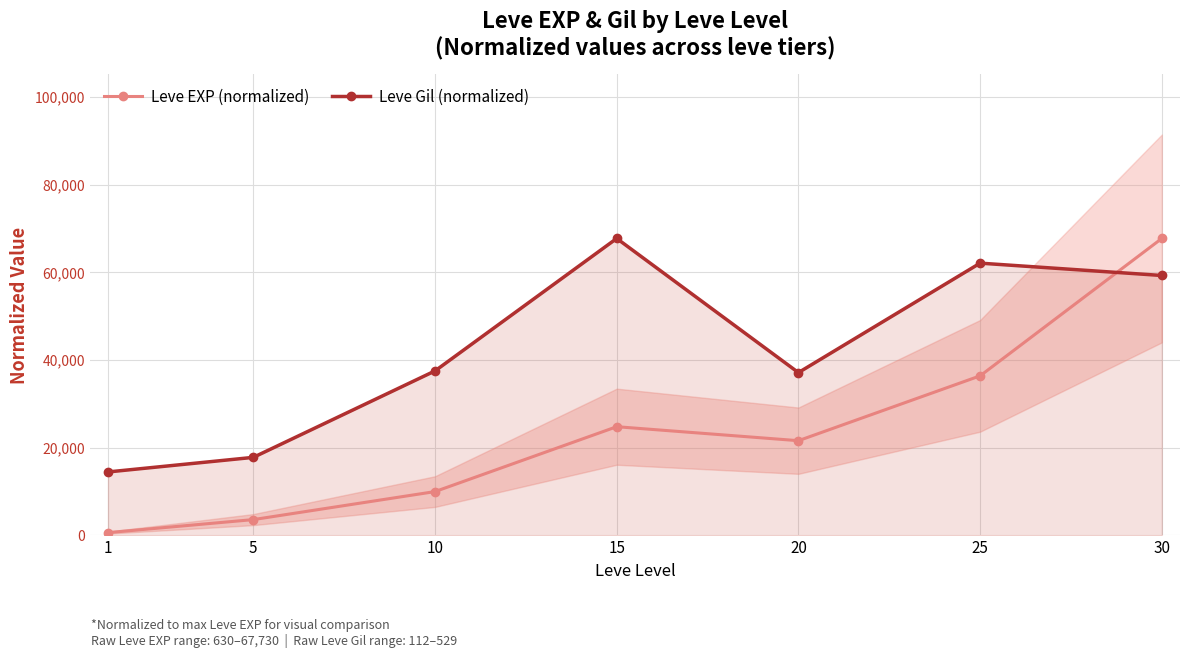

What is the maximum value for Leve EXP (normalized)?

67730.0